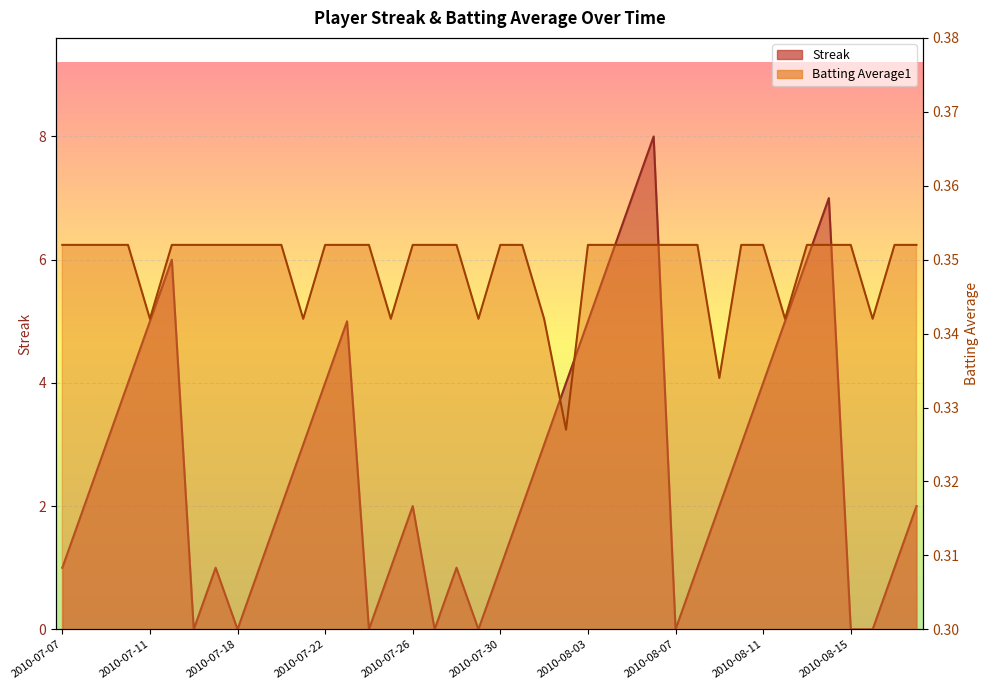

Which series changed the most between 2010-07-17 and 2010-08-01?

Streak